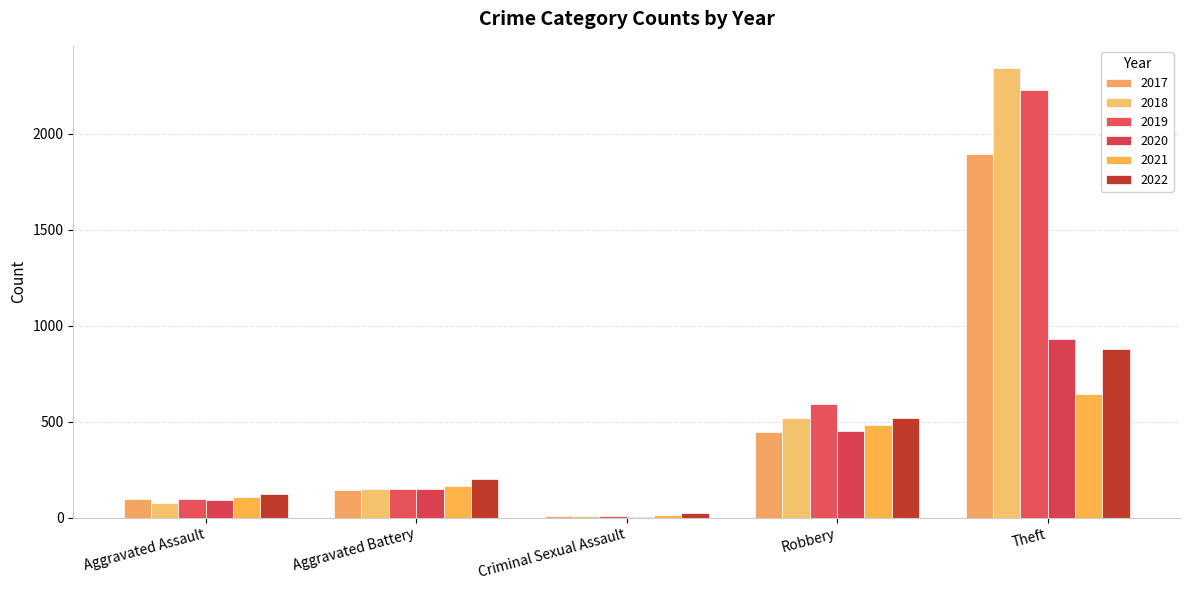

How many distinct data groups are displayed?

6